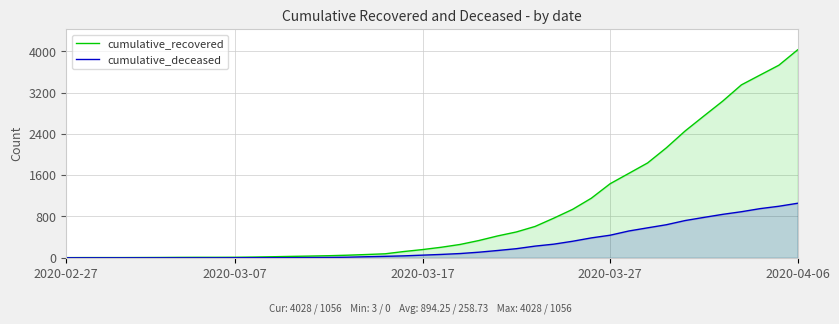

What is the value of the cumulative_recovered point at the 16th from the left?

50